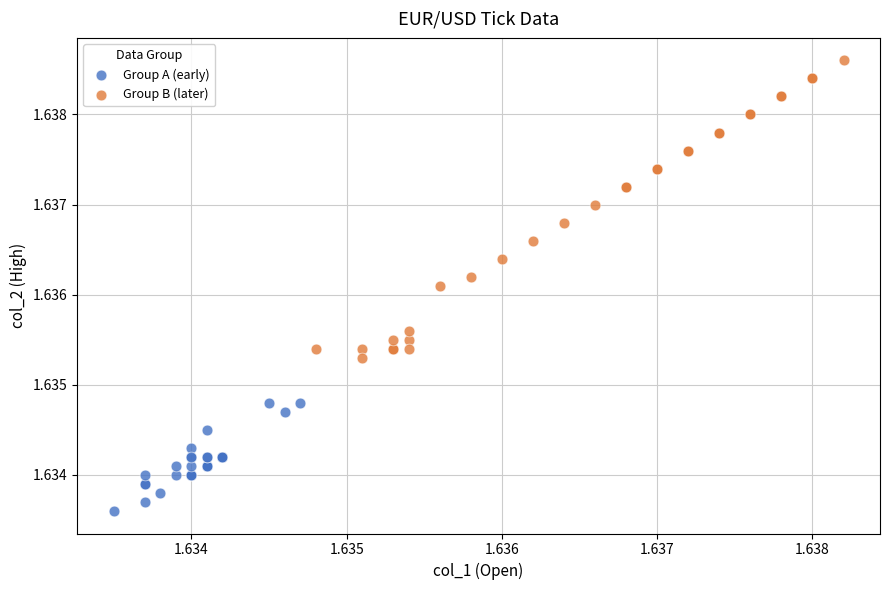

Which series reaches the maximum Y coordinate?

Group B (later)